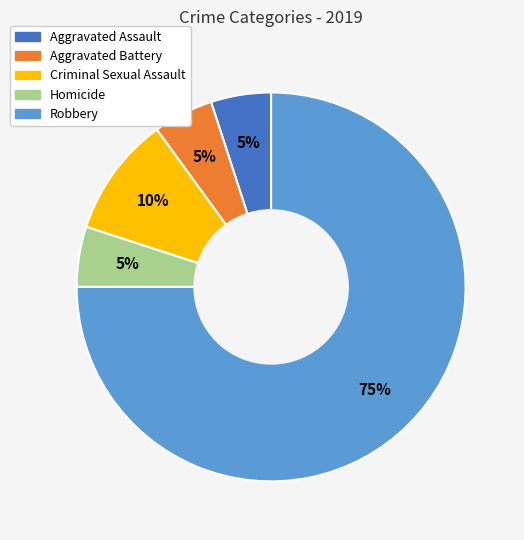

Is it true that Criminal Sexual Assault is 1% of the pie?

False